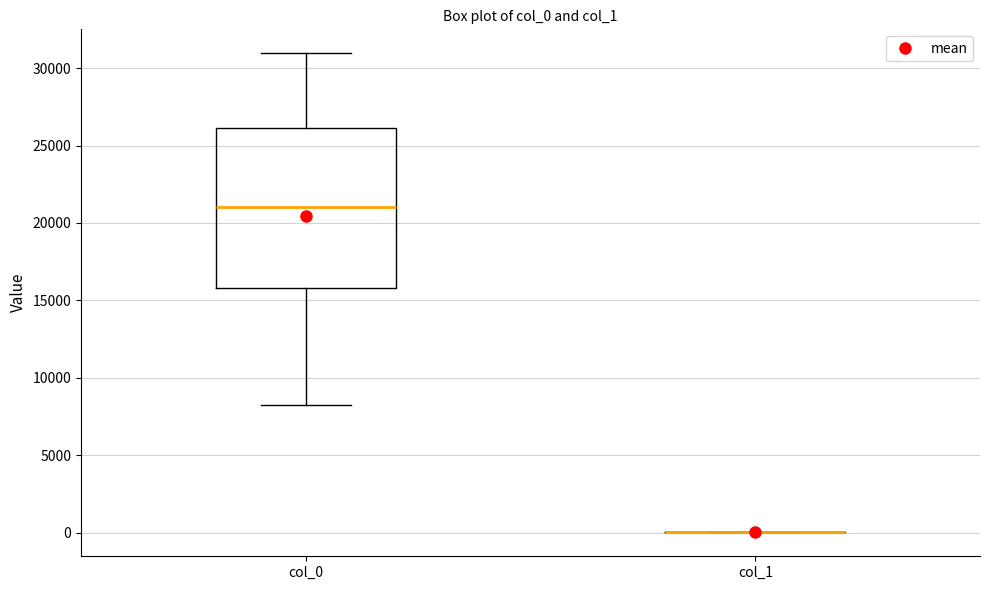

Reading left to right, transcribe this box plot: for each box, give where its median line is, the range the box spans, and where its two whiskers end, as read against the y-axis. The values are not printed on the chart, so give them approximately, as read against the axis.

col_0: median 21000, box 16000 to 26000, whiskers 8000 to 31000
col_1: box collapsed to a line at 0, whiskers 0 to 0